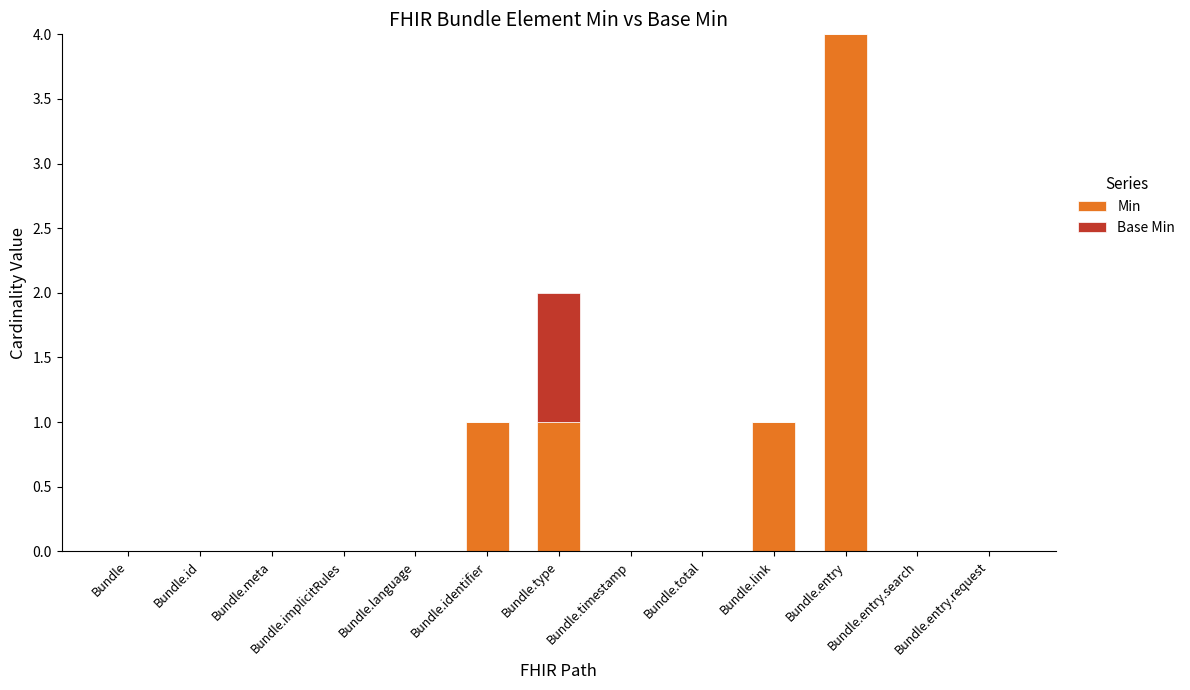

The Min series shows 2 at Bundle.link. True or false?

False